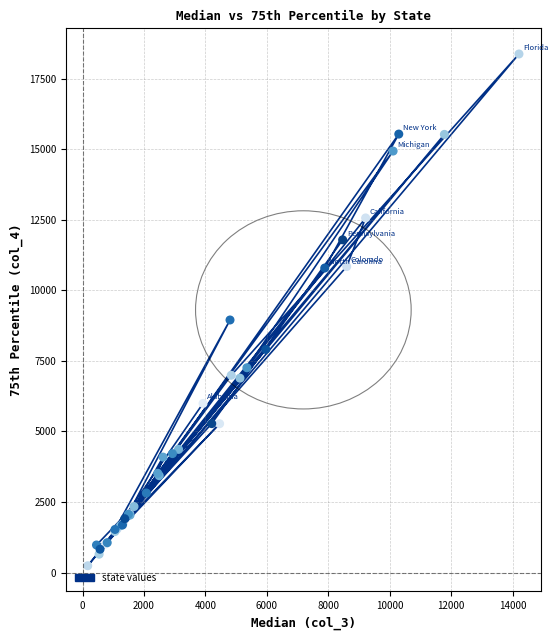

What Y value in the scatter plot is closest to 9308?

8950.3